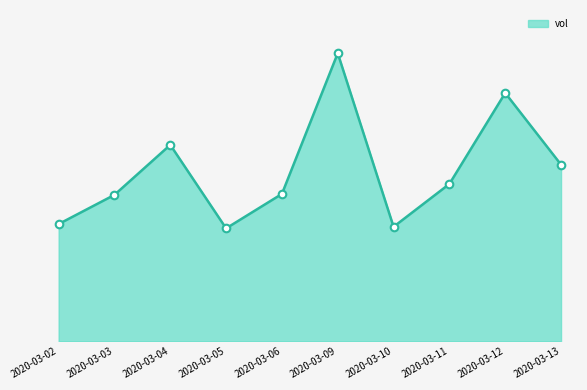

Which has a higher value, 2020-03-04 or 2020-03-10?

2020-03-04